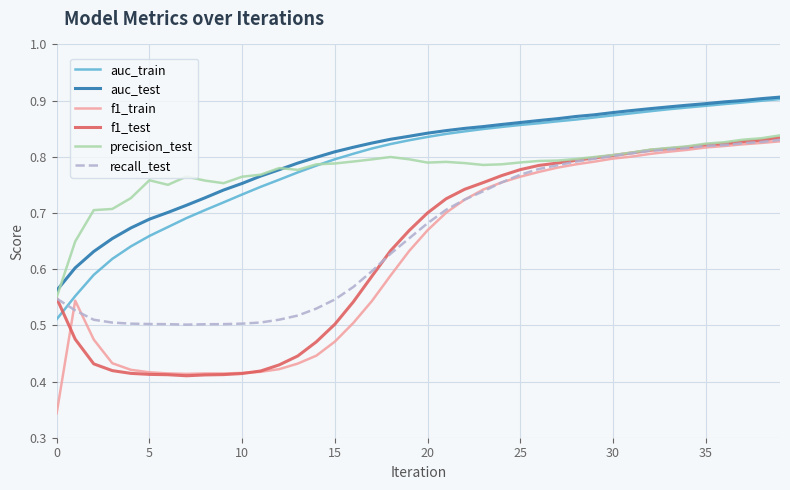

True or false: auc_test and recall_test cross at least once.

False